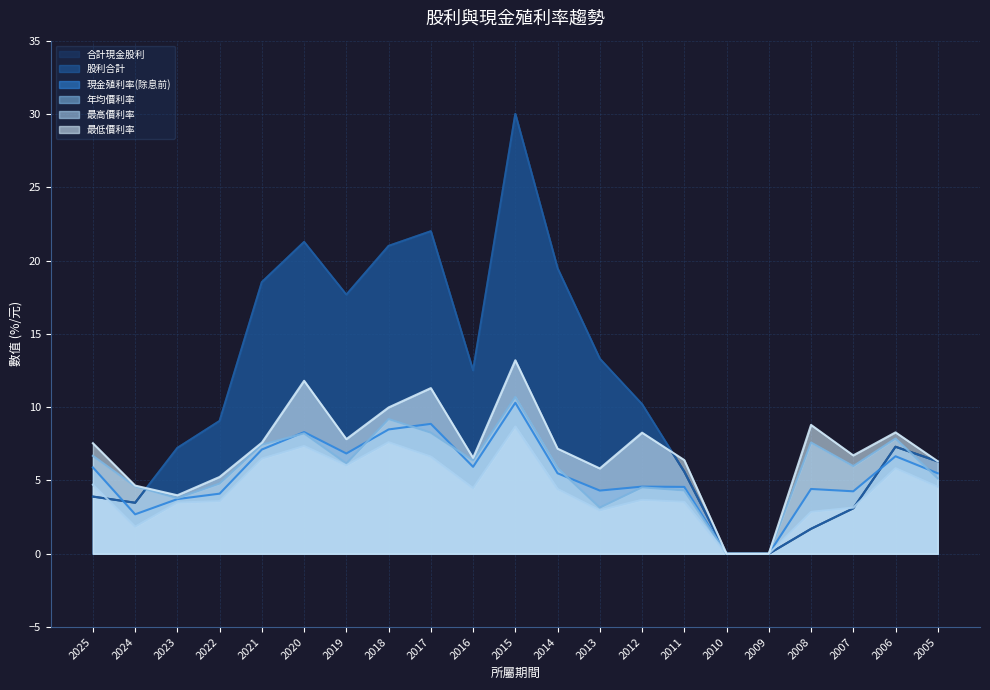

What is the spread (max minus min) of values at 2025?

3.6